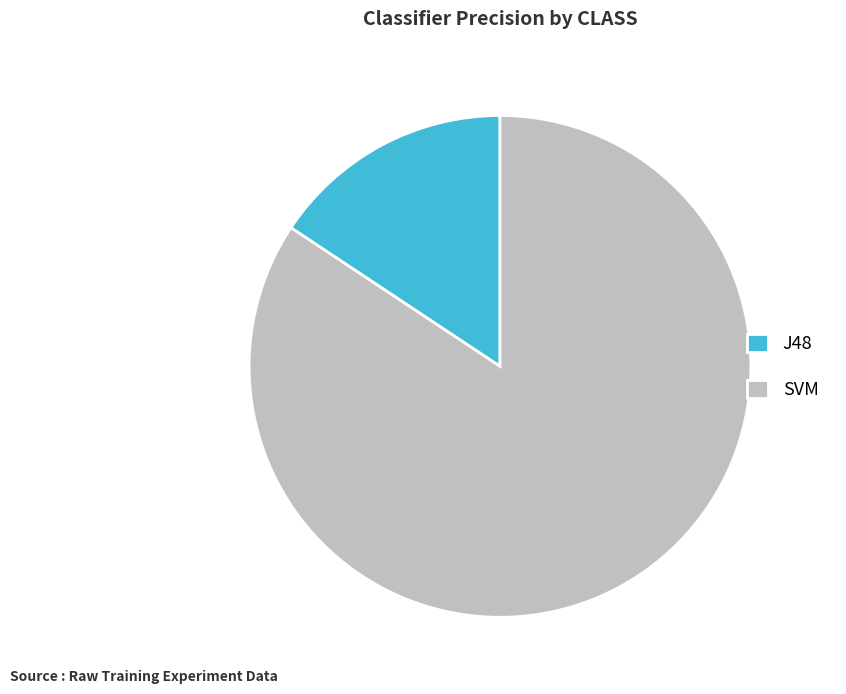

Is the sum of SVM and J48 greater than half?

Yes